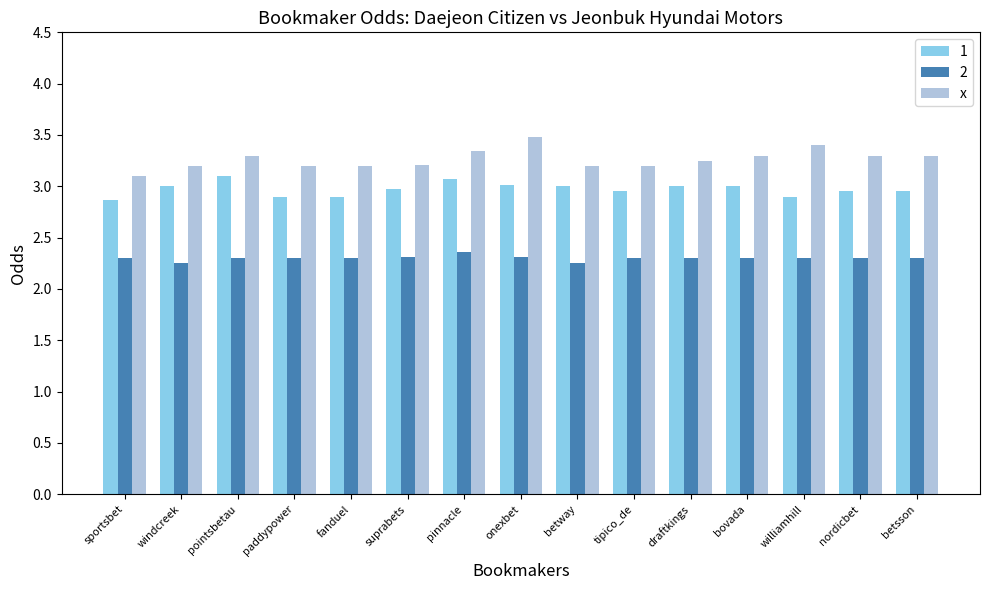

The 1 series shows 1.0 at sportsbet. True or false?

False